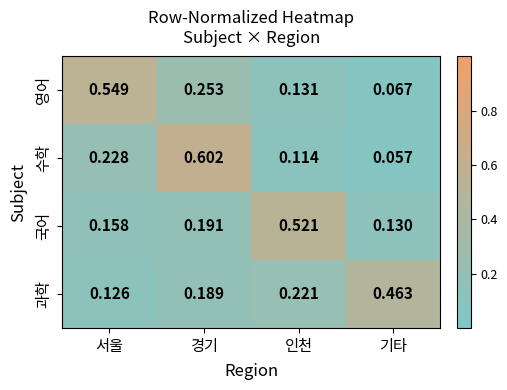

Where is 국어 nearest to the value 0?

기타